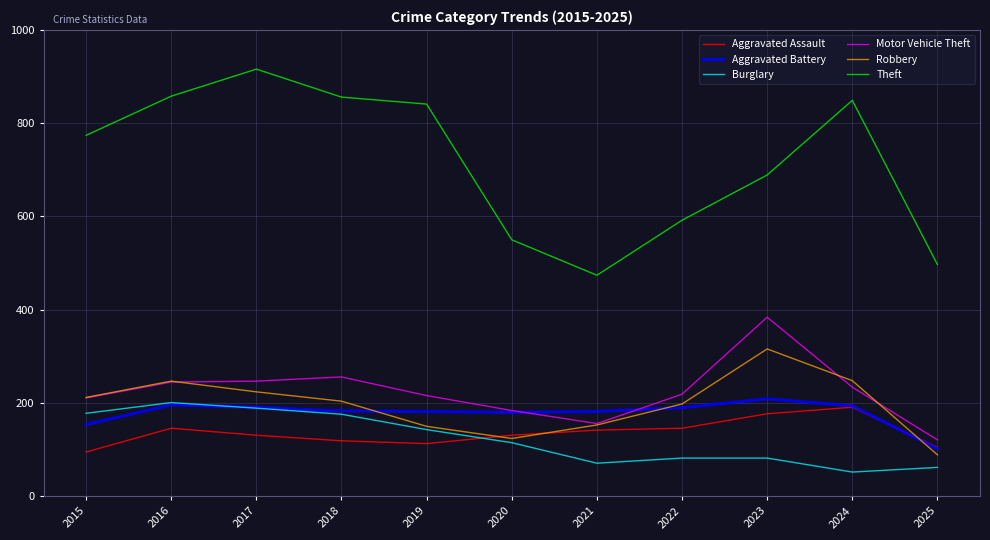

Is the value of Aggravated Assault at 2025 greater than the value of Theft at 2020?

No